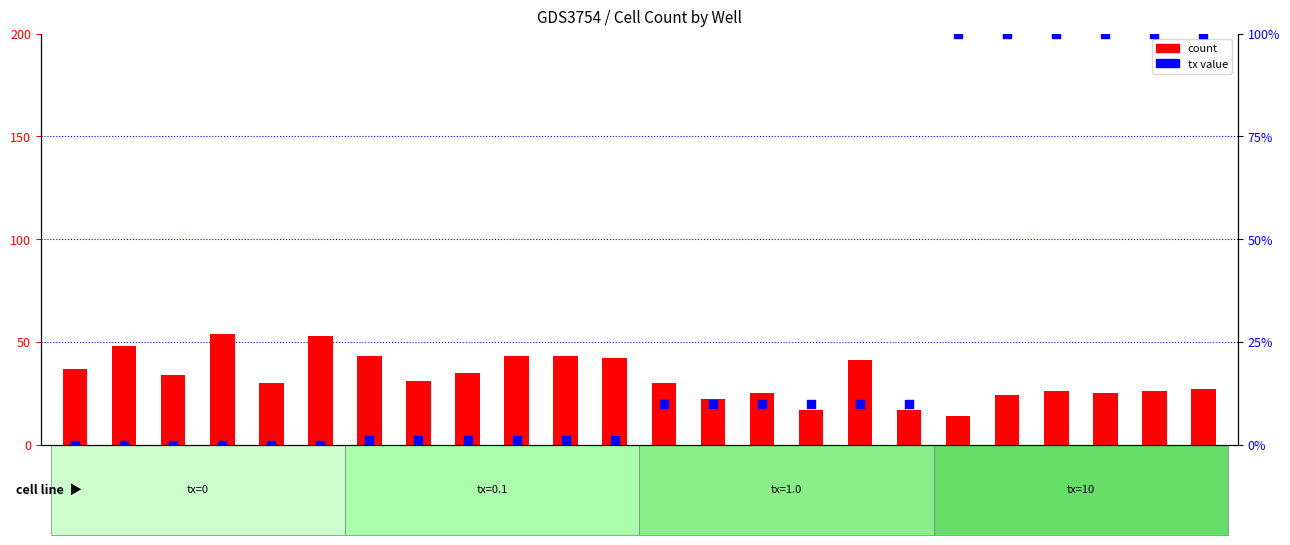

What is the total value across all series at b5?

44